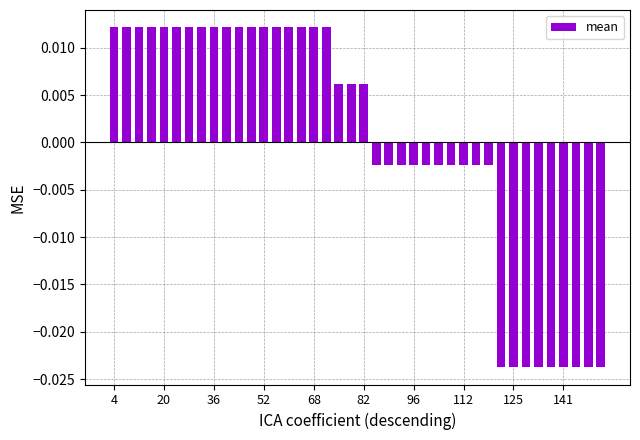

Are the bars grouped side by side (vs. stacked)?

No